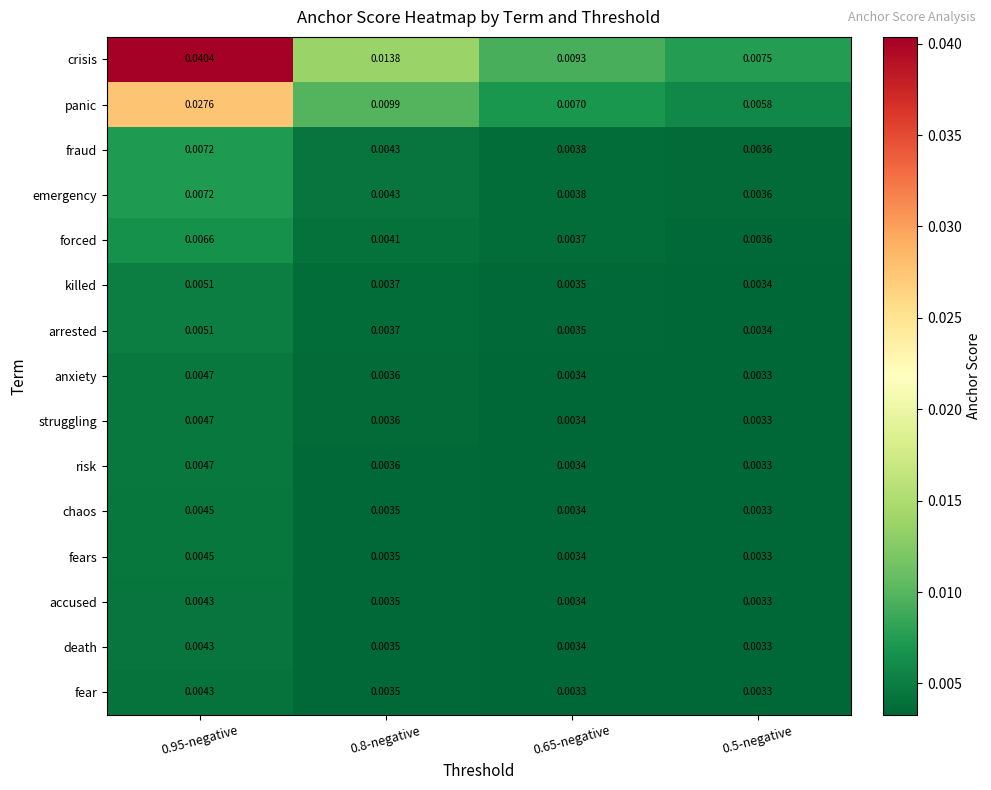

At which category is the sum across all series the highest?

0.95-negative